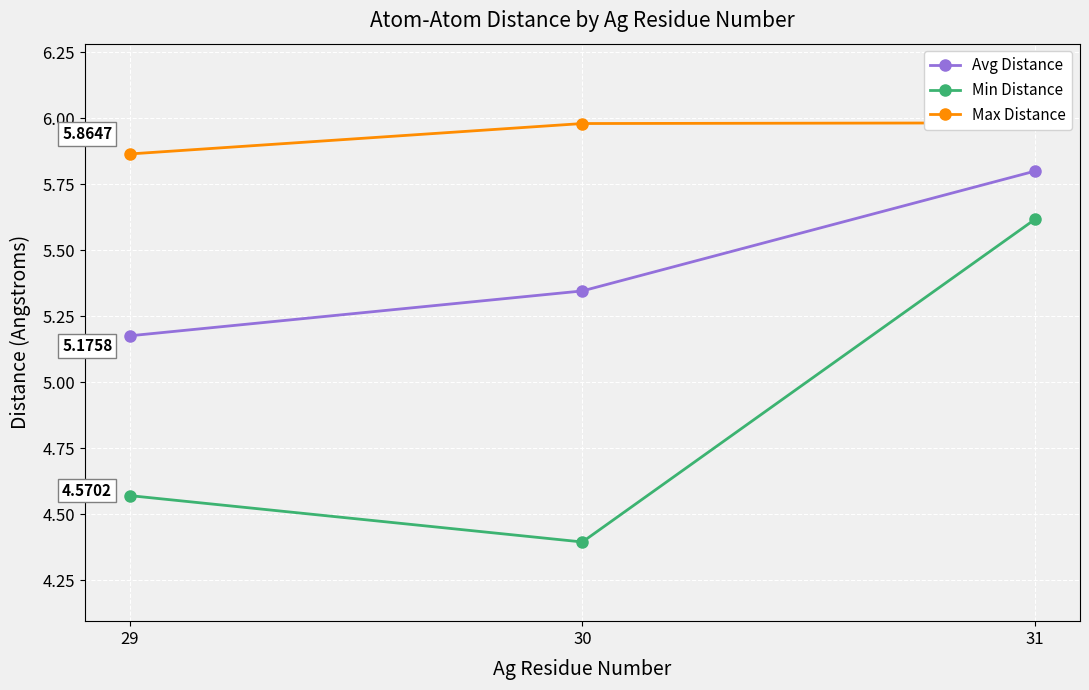

Which series changed the most between 29 and 31?

Min Distance